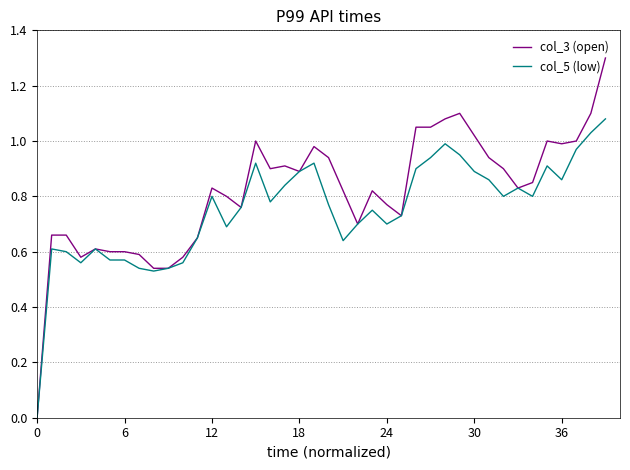

Which series has the widest spread of values?

col_3 (open)